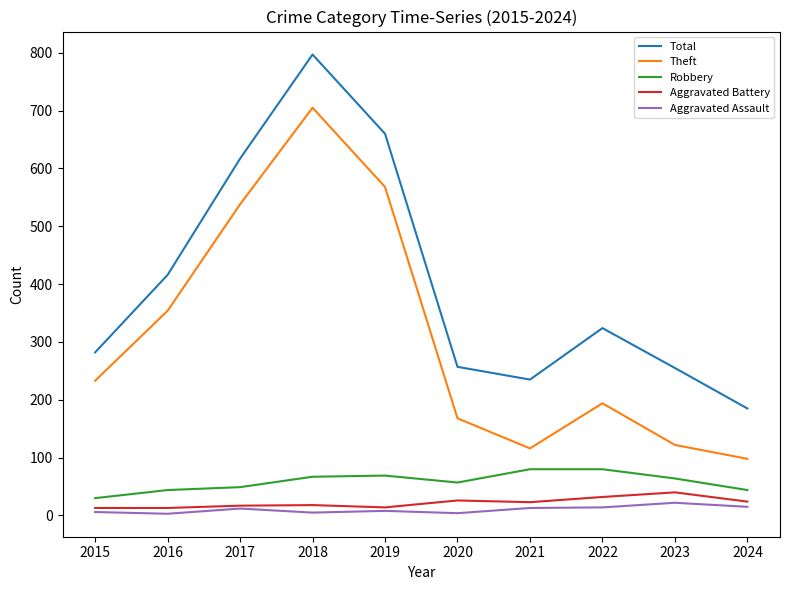

True or false: Robbery and Aggravated Assault cross at least once.

False